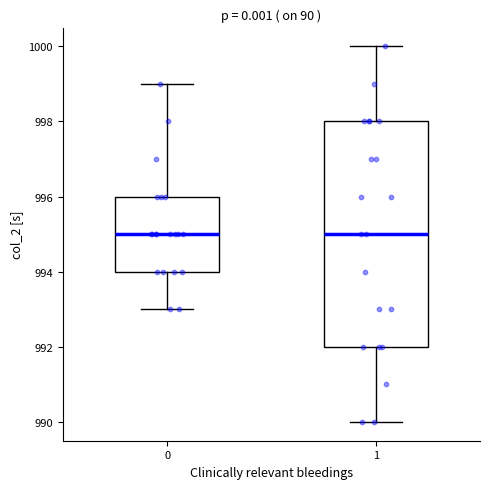

Comparing the boxes themselves (not the whiskers), which one is the tallest?

1